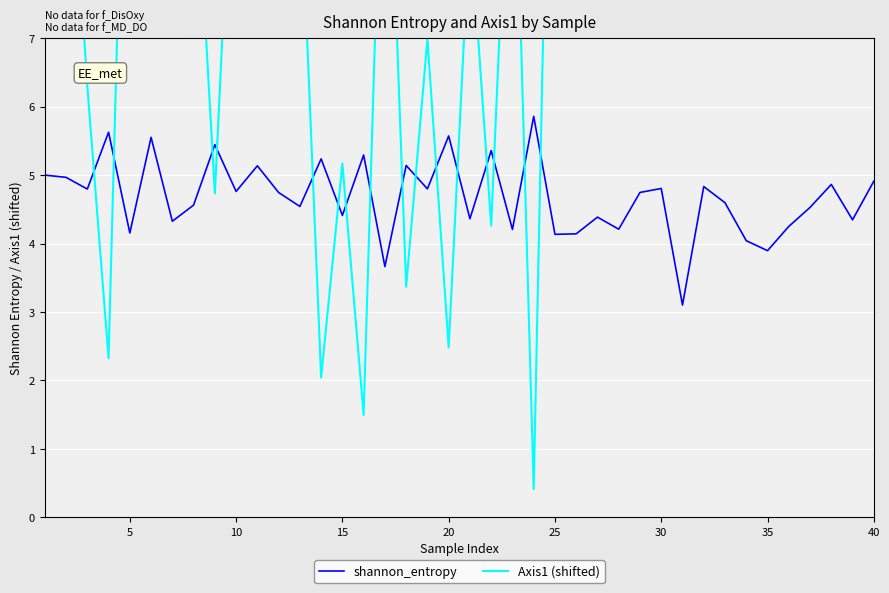

True or false: shannon_entropy has a value of 1.3 at 30.

False